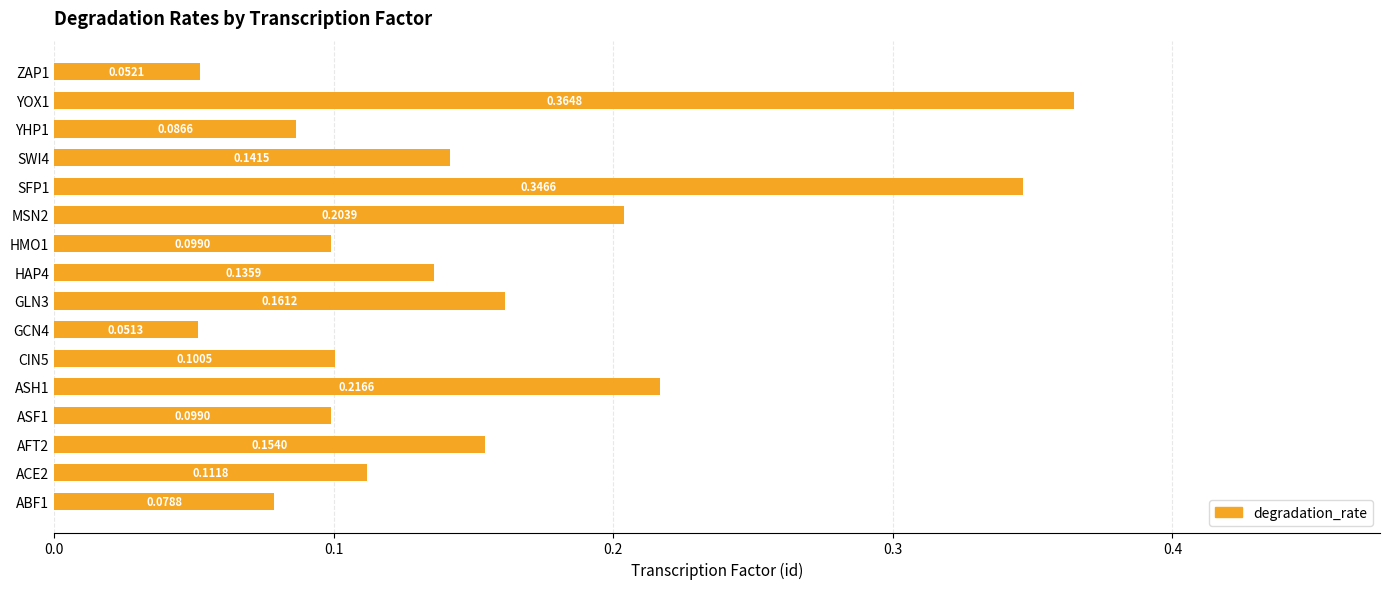

Which has a higher value, SFP1 or MSN2?

SFP1